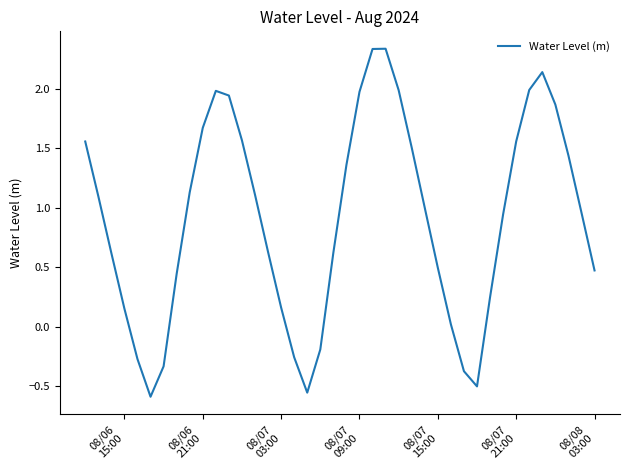

How many interior local valleys (lower than both neighbors) does the data have?

3